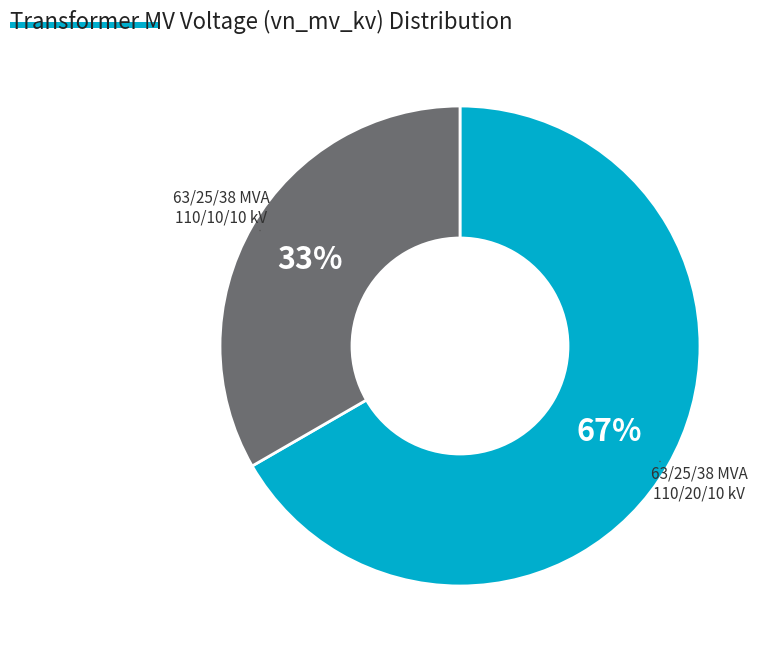

Is the sum of 63/25/38 MVA 110/20/10 kV and 63/25/38 MVA 110/10/10 kV greater than half?

Yes